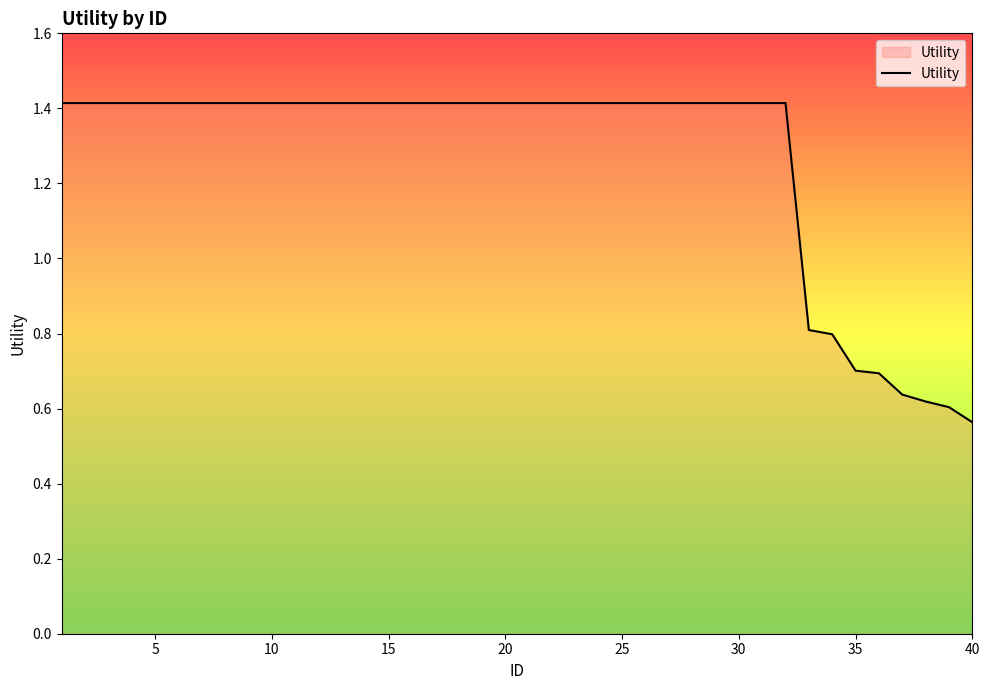

What is the greatest value displayed?

1.4